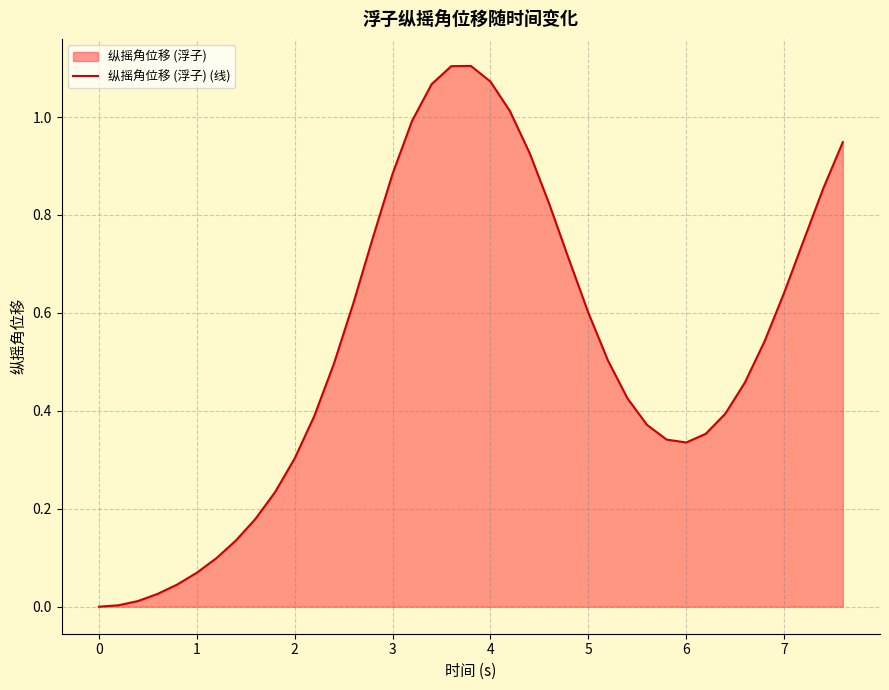

Between 5 and 2, which is larger?

5